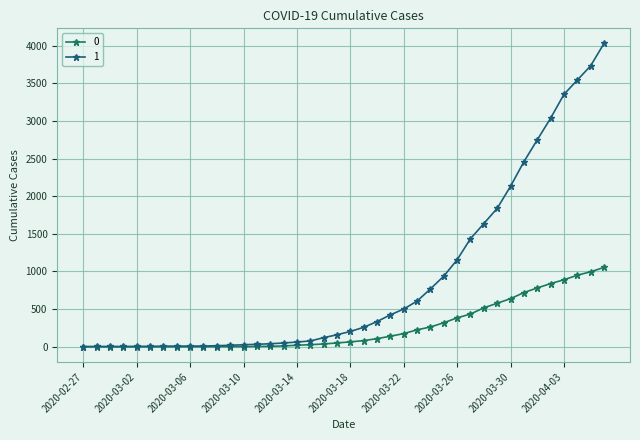

How many values in the 1 series are below 204?

20